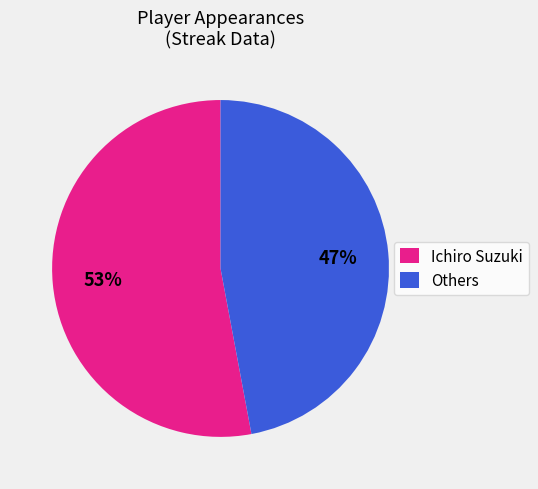

The Others slice represents 40% of the pie. True or false?

False